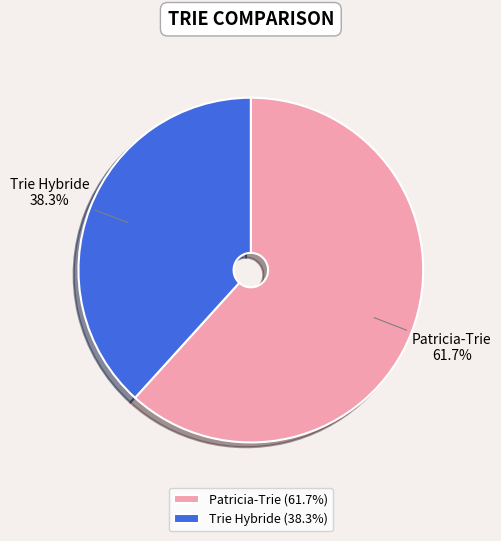

To the nearest percent, what is the combined percentage of Patricia-Trie and Trie Hybride?

100%